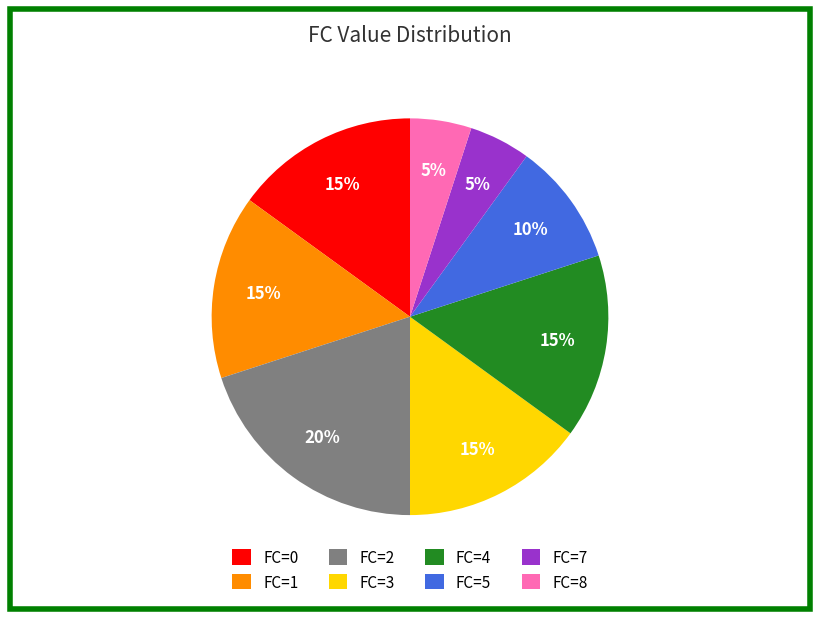

Is there a majority slice in this chart?

No